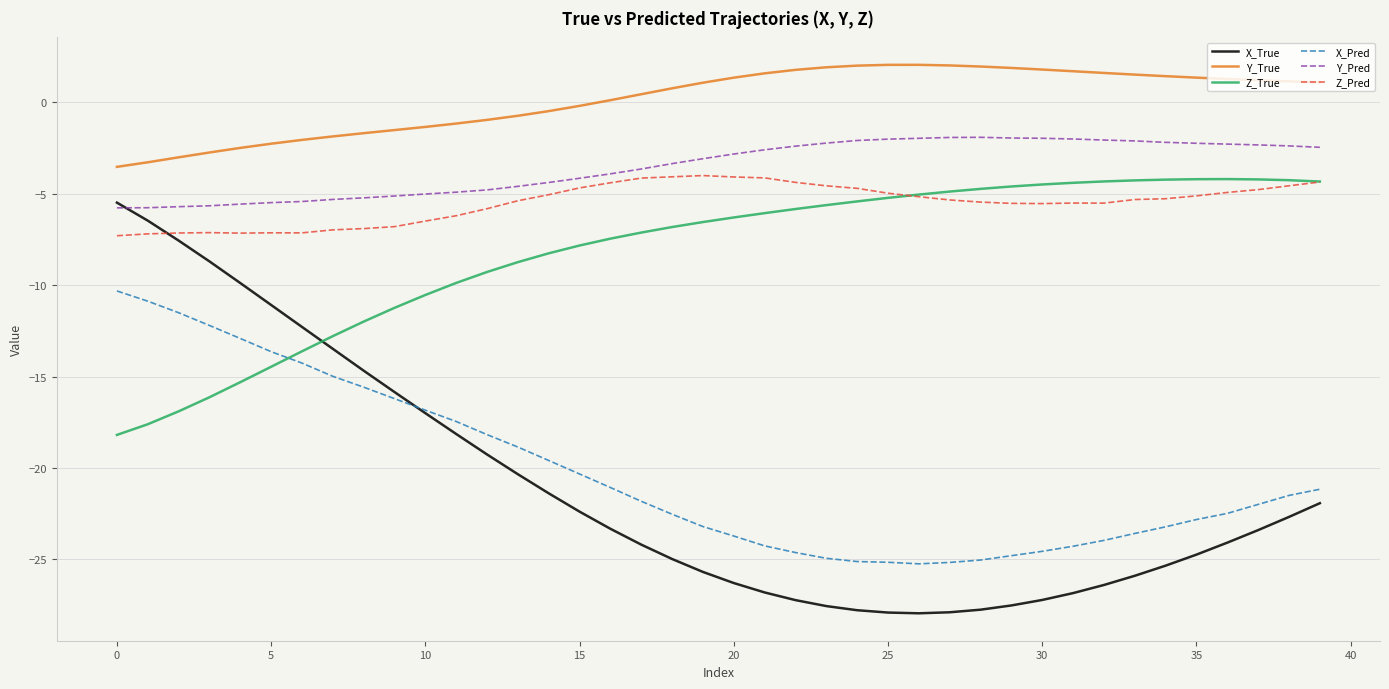

What is the minimum value for Y_True?

-3.5